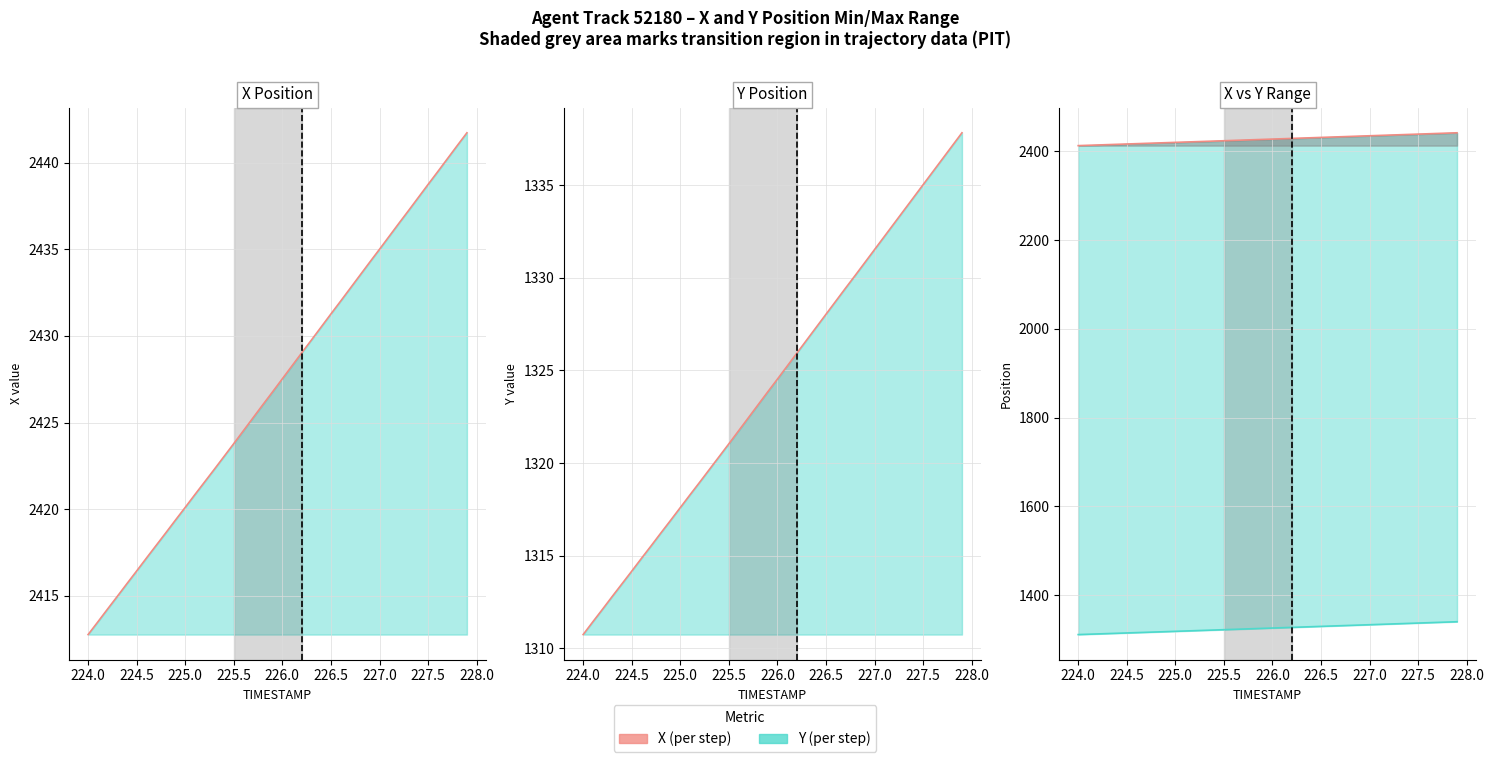

True or false: Y line and Y (line) intersect in this chart.

False